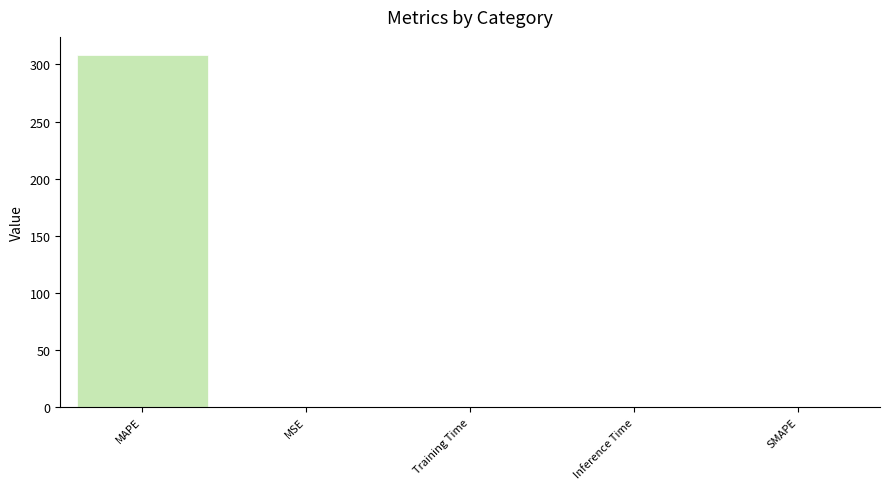

What is the difference between the values at MAPE and MSE?

308.6